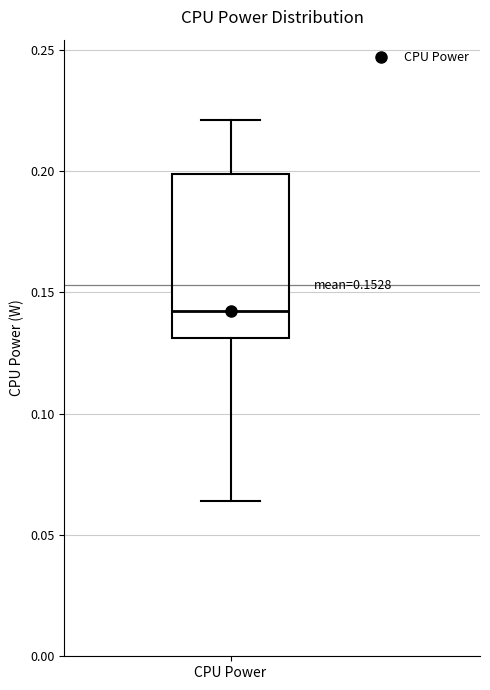

Transcribe this box plot: give where the median line is, the range the box spans, and where the two whiskers end, as read against the y-axis. The values are not printed on the chart, so give them approximately, as read against the axis.

median 0.140, box 0.130 to 0.200, whiskers 0.065 to 0.220